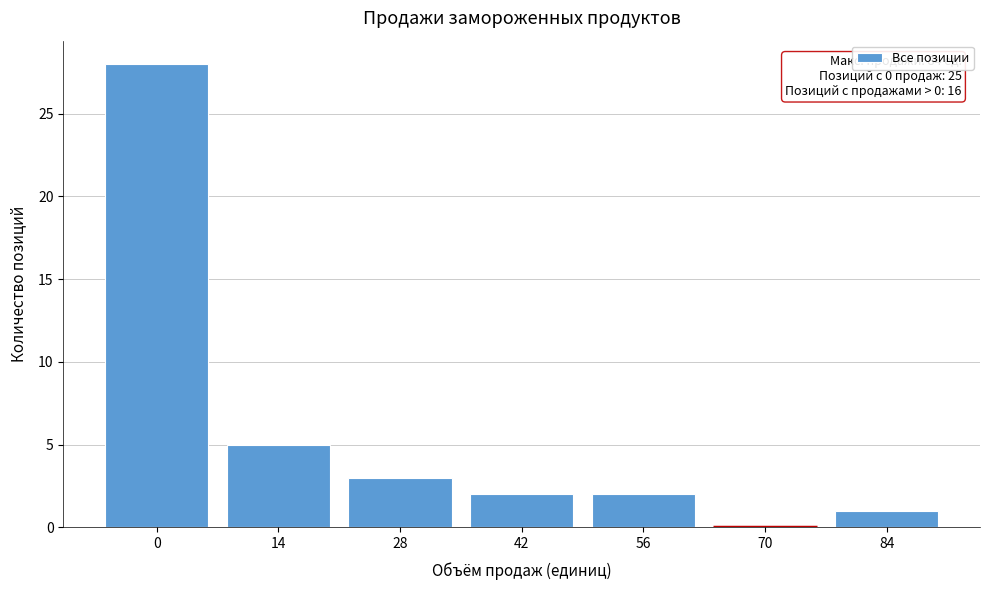

Reading right to left, extract all data points from this chart.

84=1	70=0	56=2	42=2	28=3	14=5	0=28